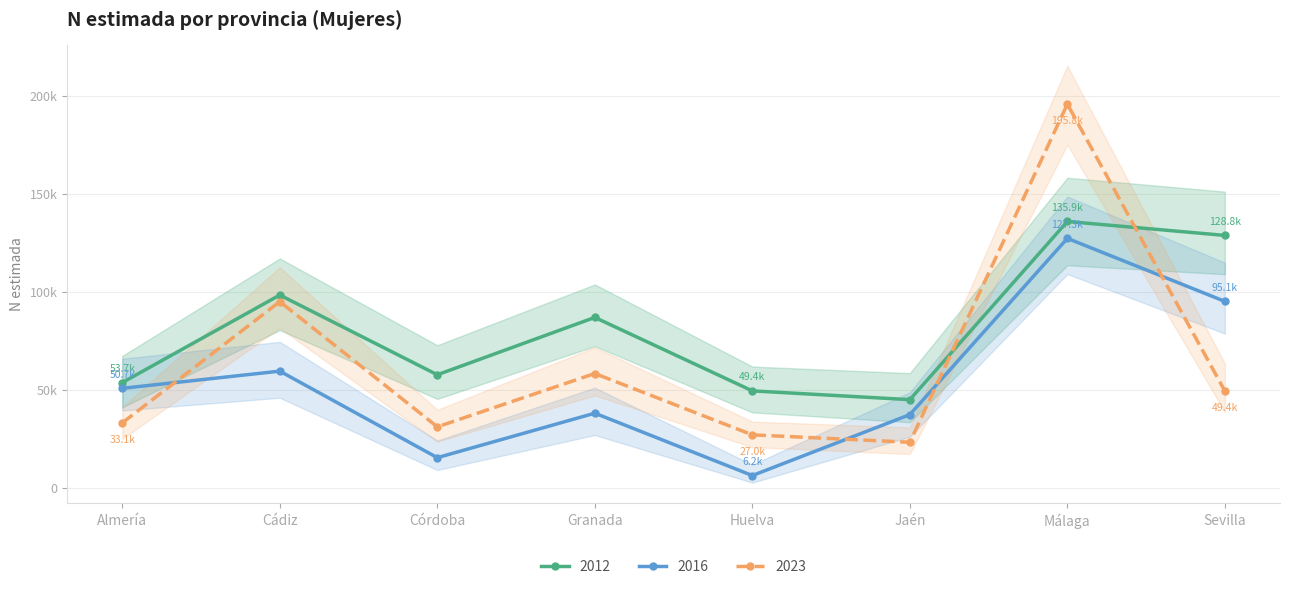

Reading left to right, list all the values displayed in this chart.

2012: Almería=53670	Cádiz=98357	Córdoba=57655	Granada=86922	Huelva=49433	Jaén=44953	Málaga=135901	Sevilla=128784
2016: Almería=50722	Cádiz=59504	Córdoba=15350	Granada=38040	Huelva=6221	Jaén=37313	Málaga=127274	Sevilla=95108
2023: Almería=33102	Cádiz=94996	Córdoba=31085	Granada=58299	Huelva=26988	Jaén=23207	Málaga=195796	Sevilla=49350